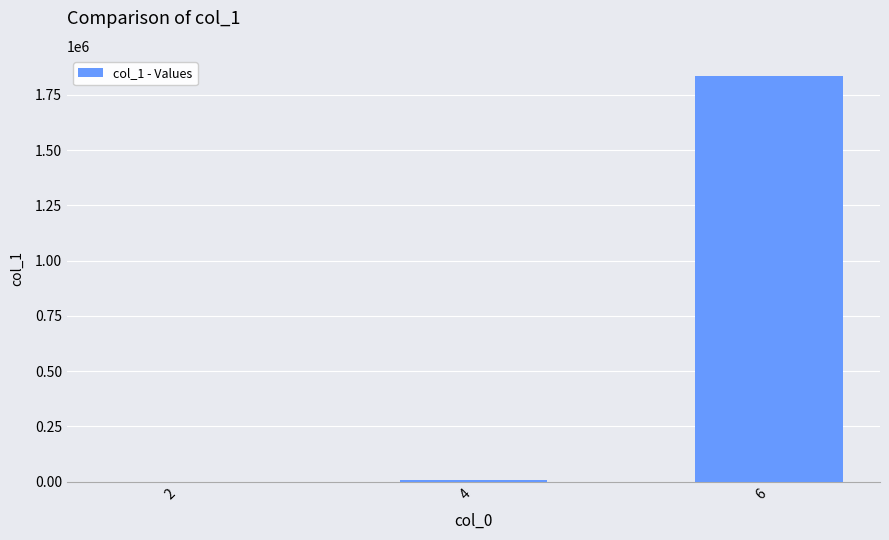

Reading left to right, extract all data points from this chart.

41	8187	1834537